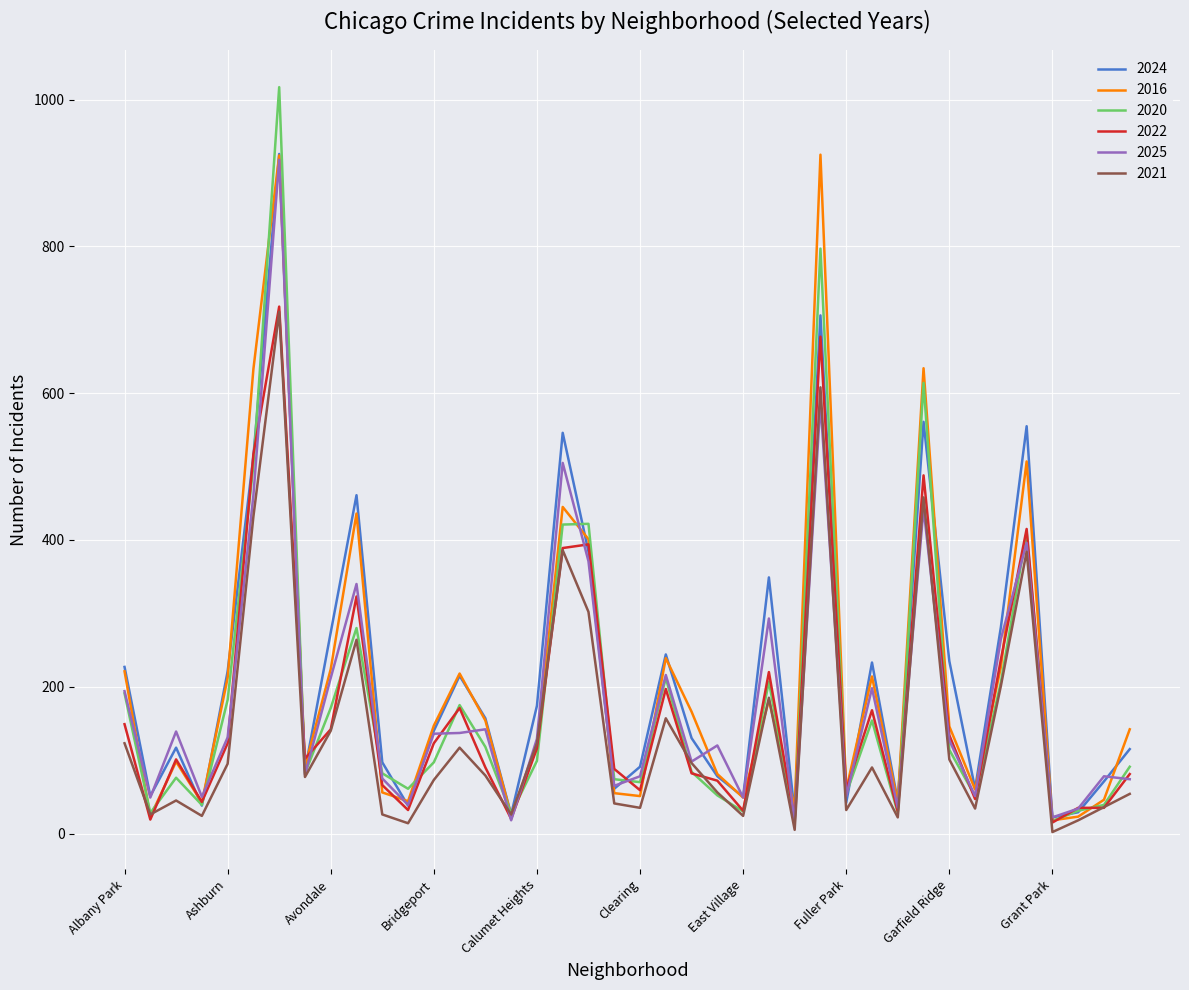

What is the greatest value displayed?

1017